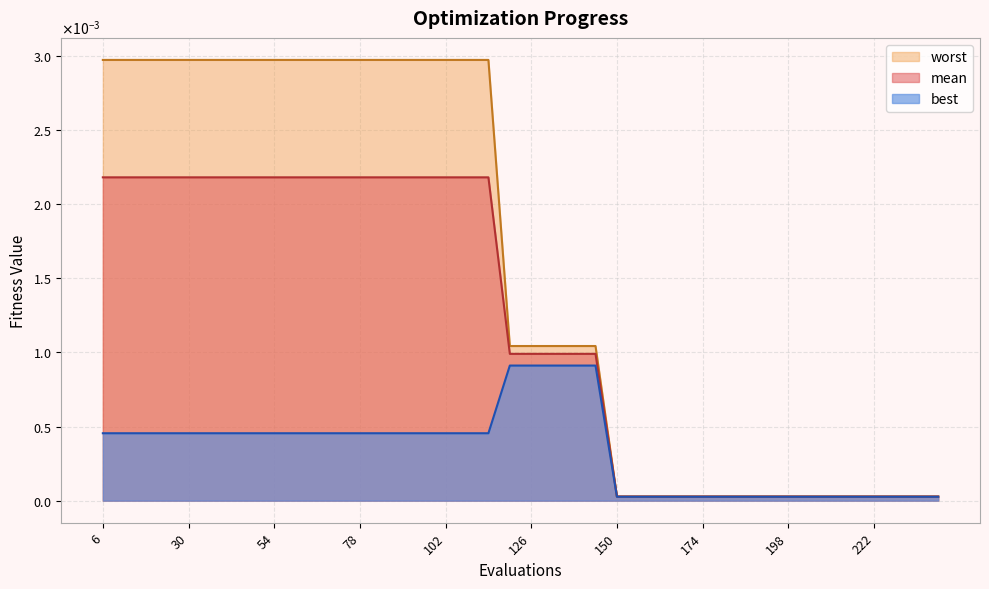

True or false: mean has a value of 0.0 at 6.

True